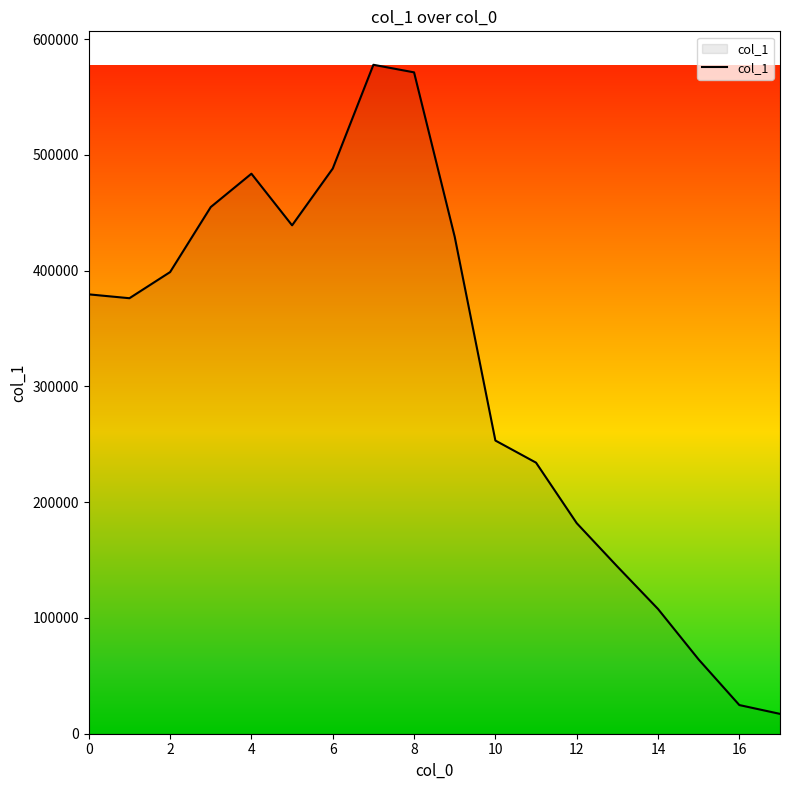

What is the smallest value displayed?

17146